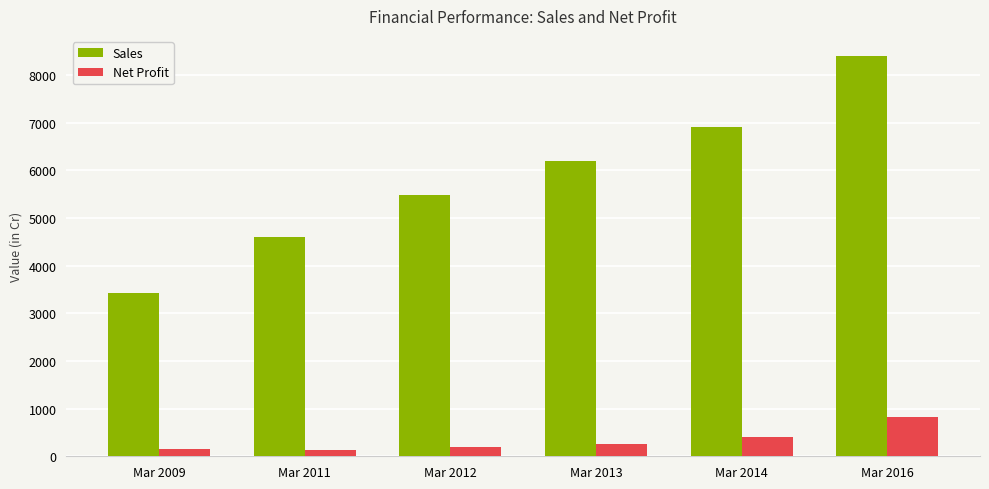

What is the difference between the highest and lowest values at Mar 2009?

3270